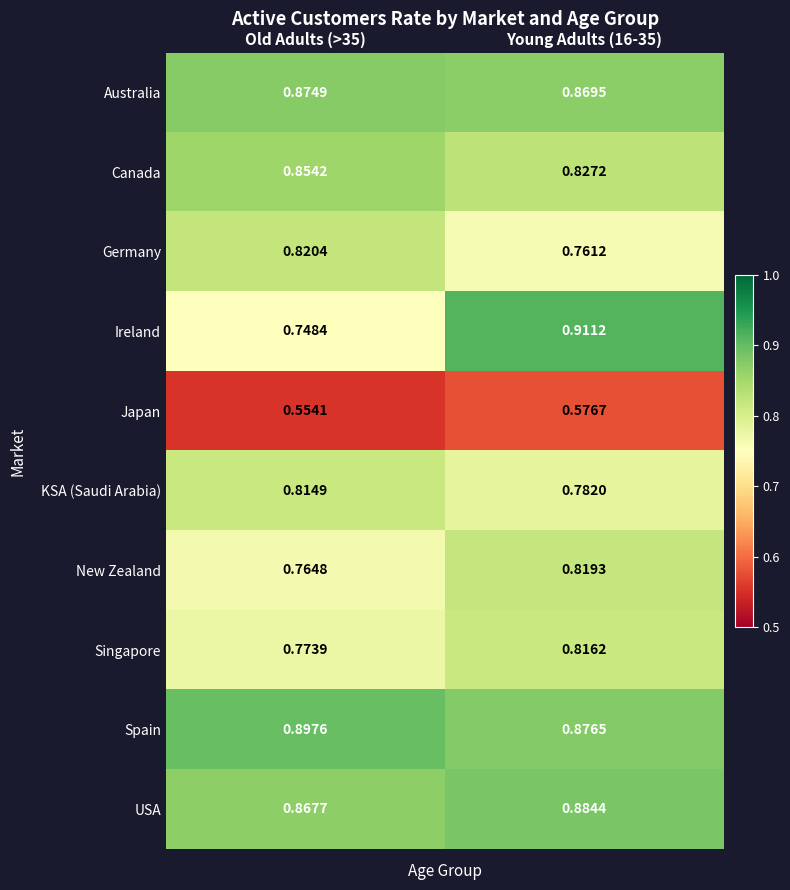

List the series in order of their peak value, lowest first.

Japan, KSA (Saudi Arabia), Singapore, New Zealand, Germany, Canada, Australia, USA, Spain, Ireland